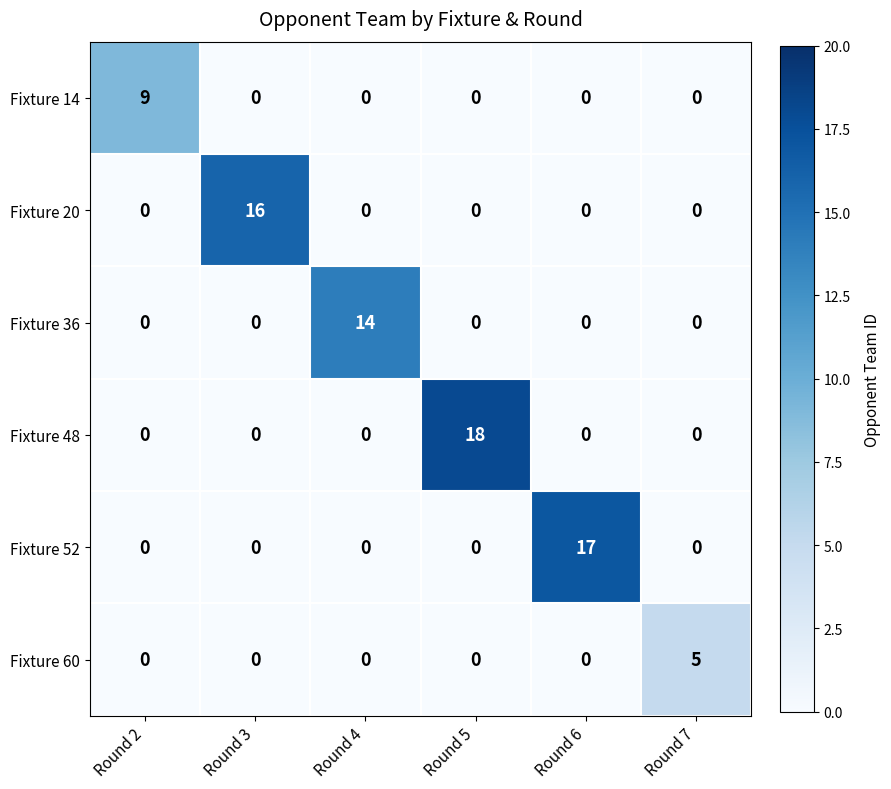

How many Fixture 60 values are between 0 and 1?

5